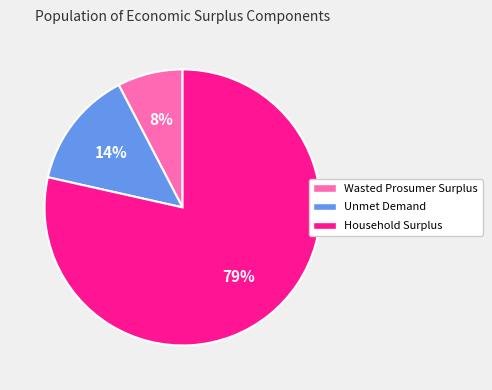

How many slices are in this pie chart?

3